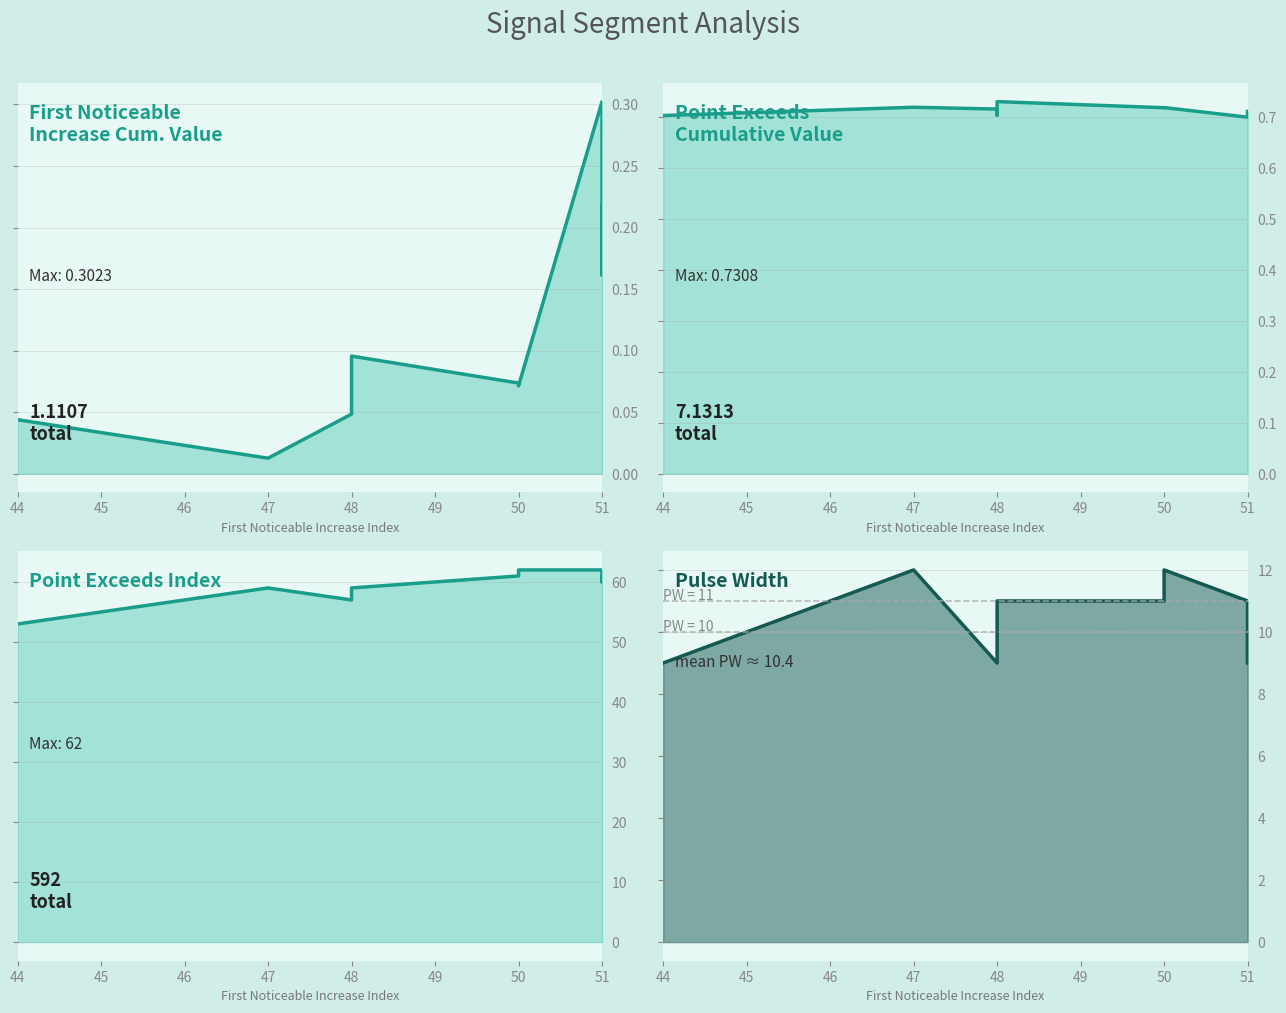

At which category is the sum across all series the highest?

50